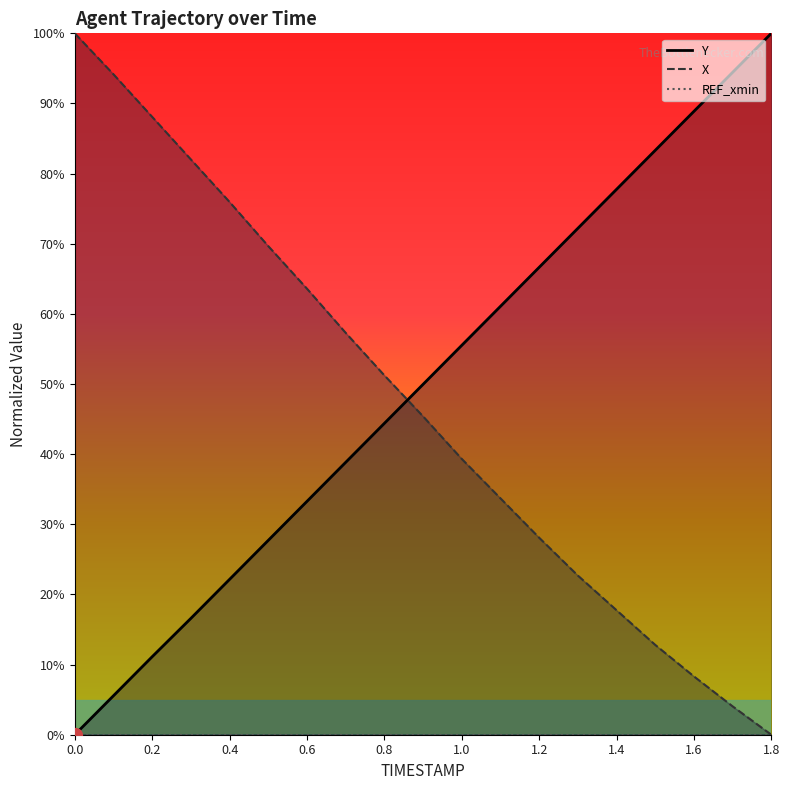

What is the sum of all X values?

8.9